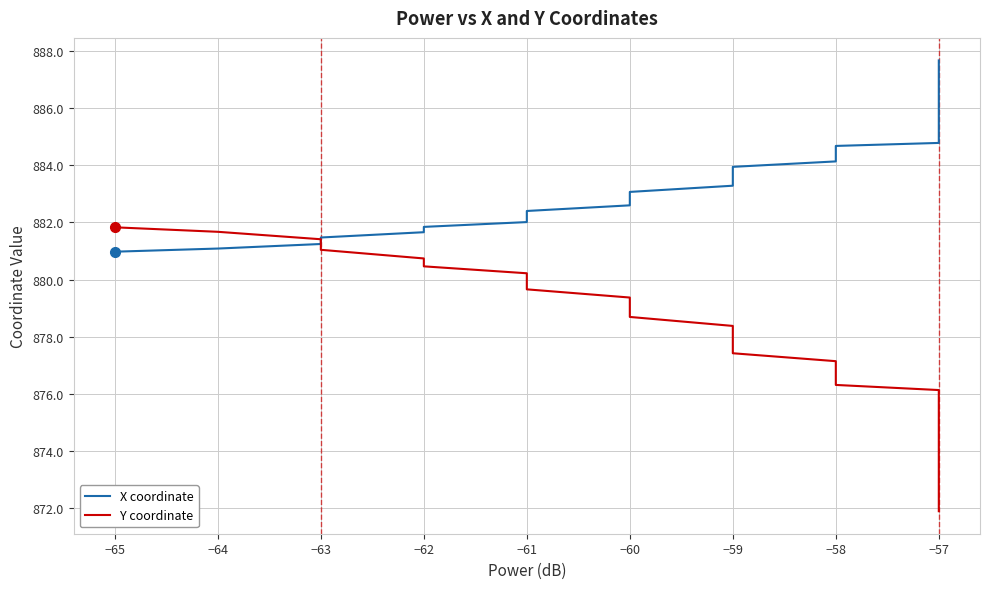

True or false: Y coordinate has a value of 1293.6 at −57.

False